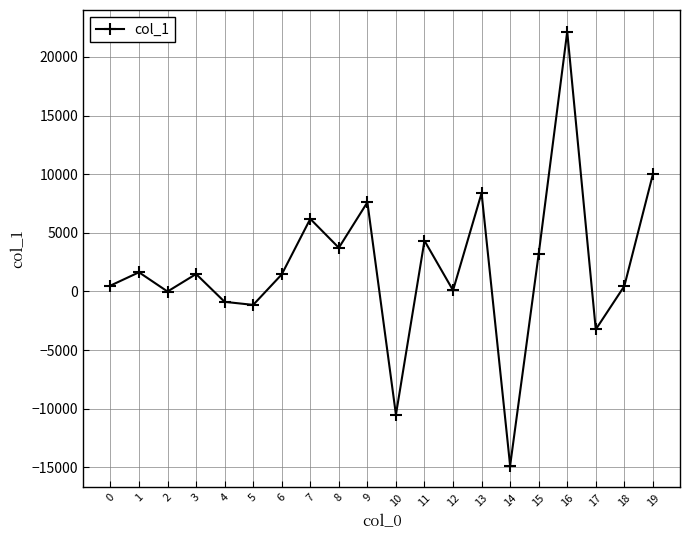

How many distinct data groups are displayed?

1